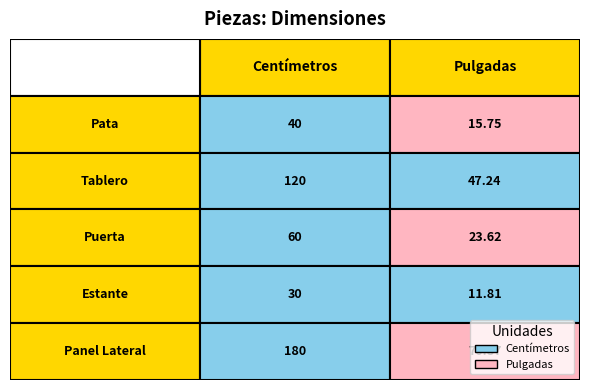

What is the minimum value for Tablero?

47.2